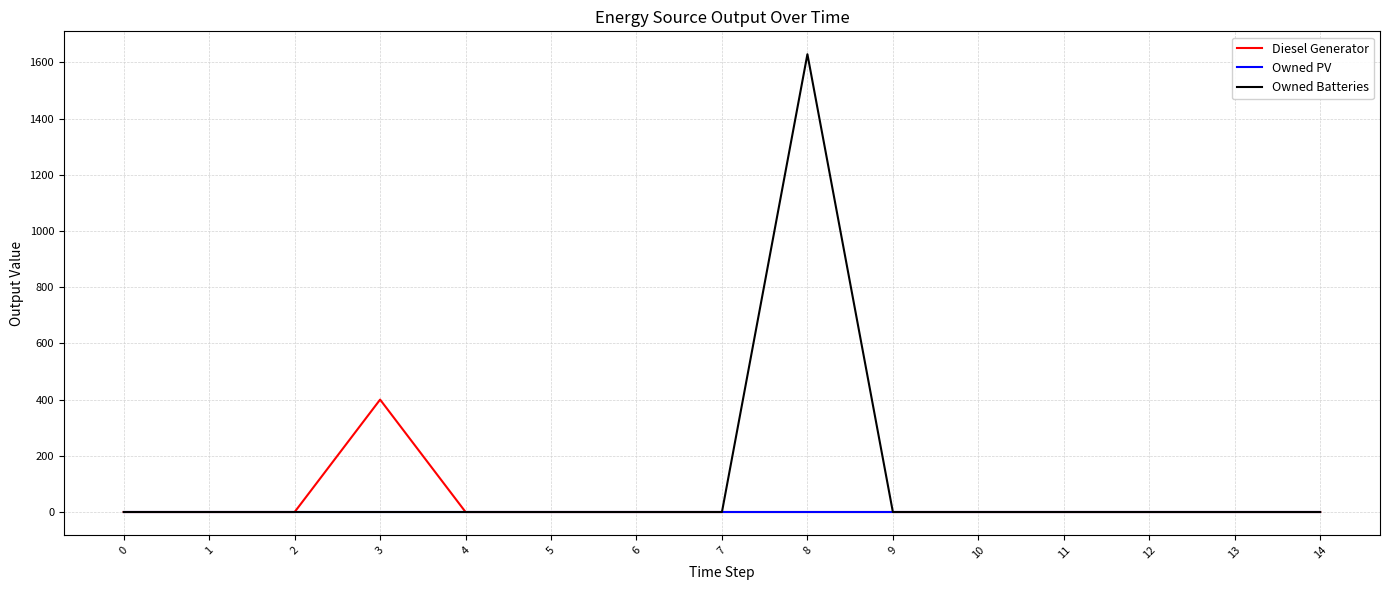

How many lines are shown in the chart?

3